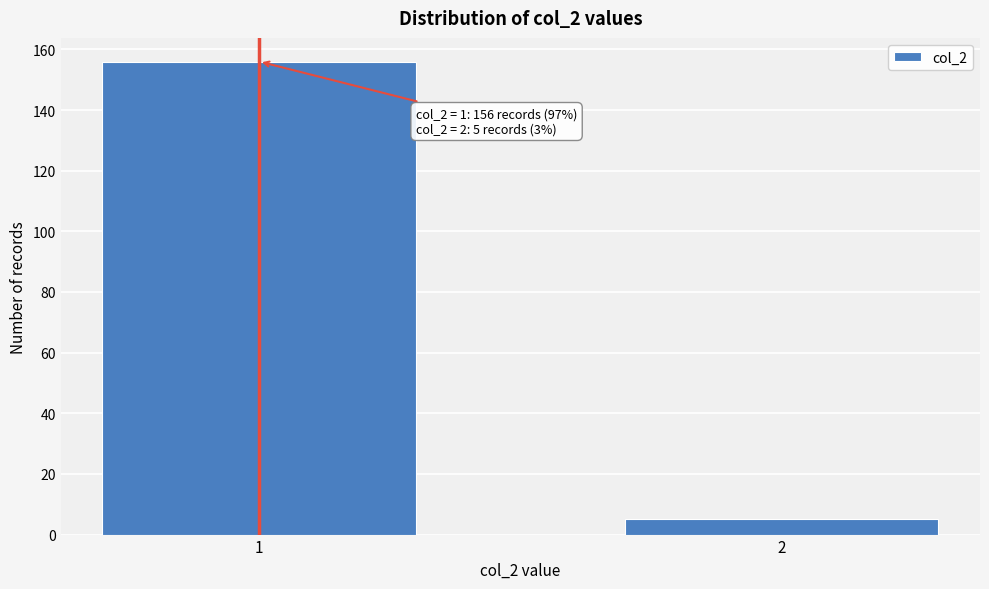

Reading left to right, extract all data points from this chart.

1=156	2=5